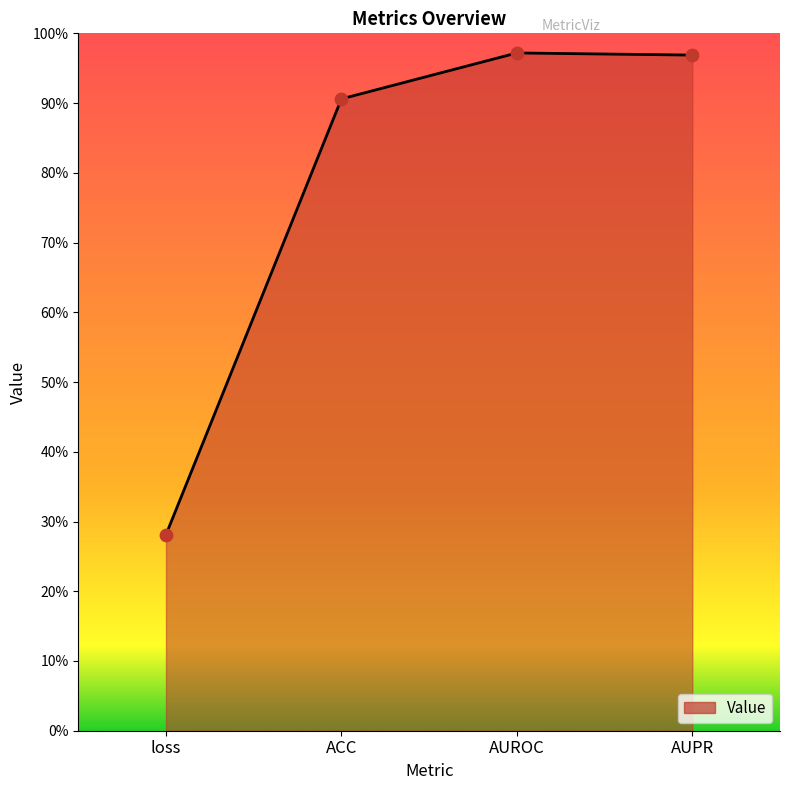

Between loss and ACC, which is larger?

ACC